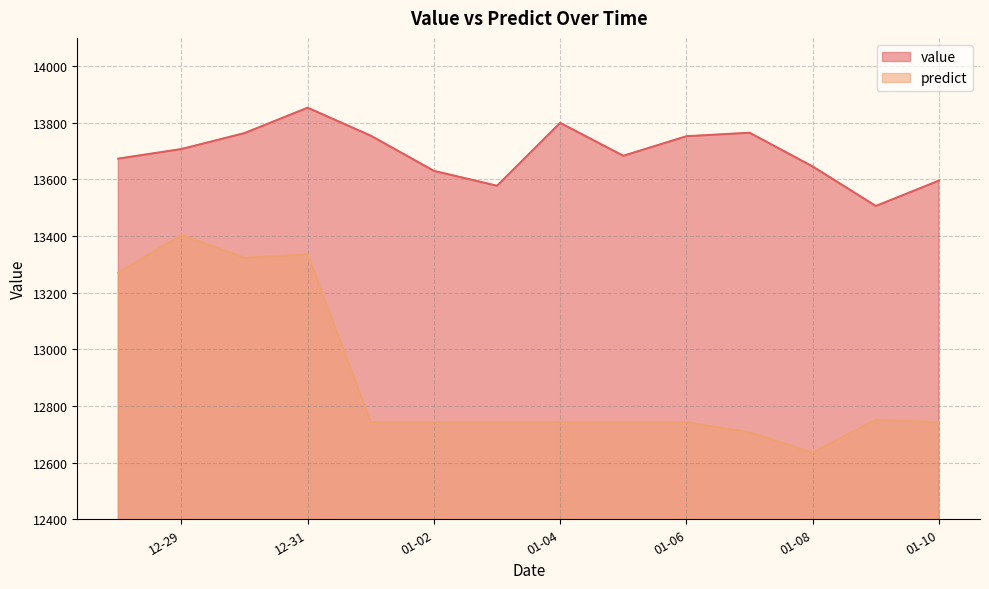

What is the sum of the predict values at 2014-01-08 and 2013-12-28?

25906.1